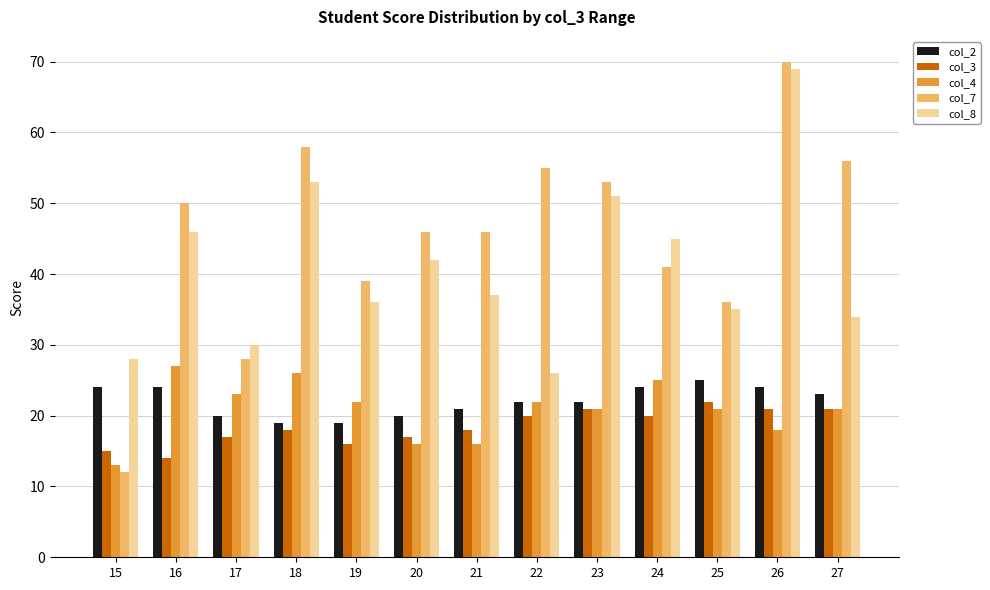

Which category has the highest value in the col_3 series?

25